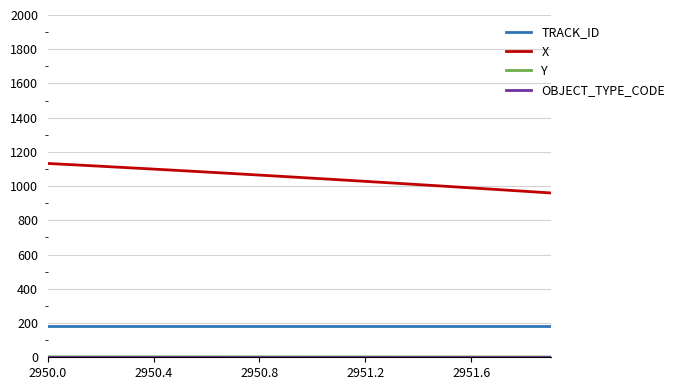

True or false: X and TRACK_ID cross at least once.

False